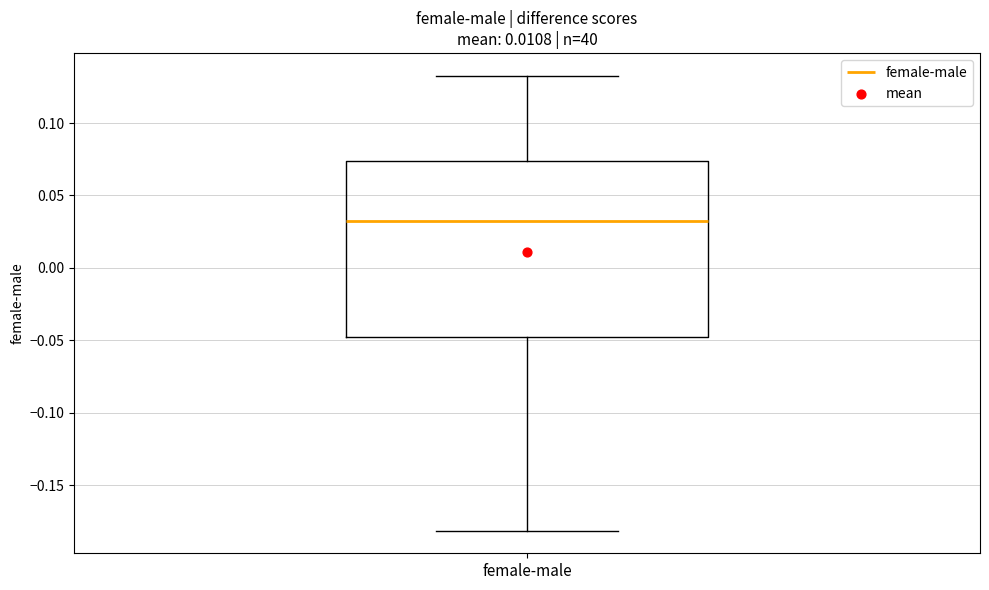

Where is the lower edge of the box for female-male on the y-axis? The values are not printed on the chart, so give them approximately, as read against the axis.

-0.050